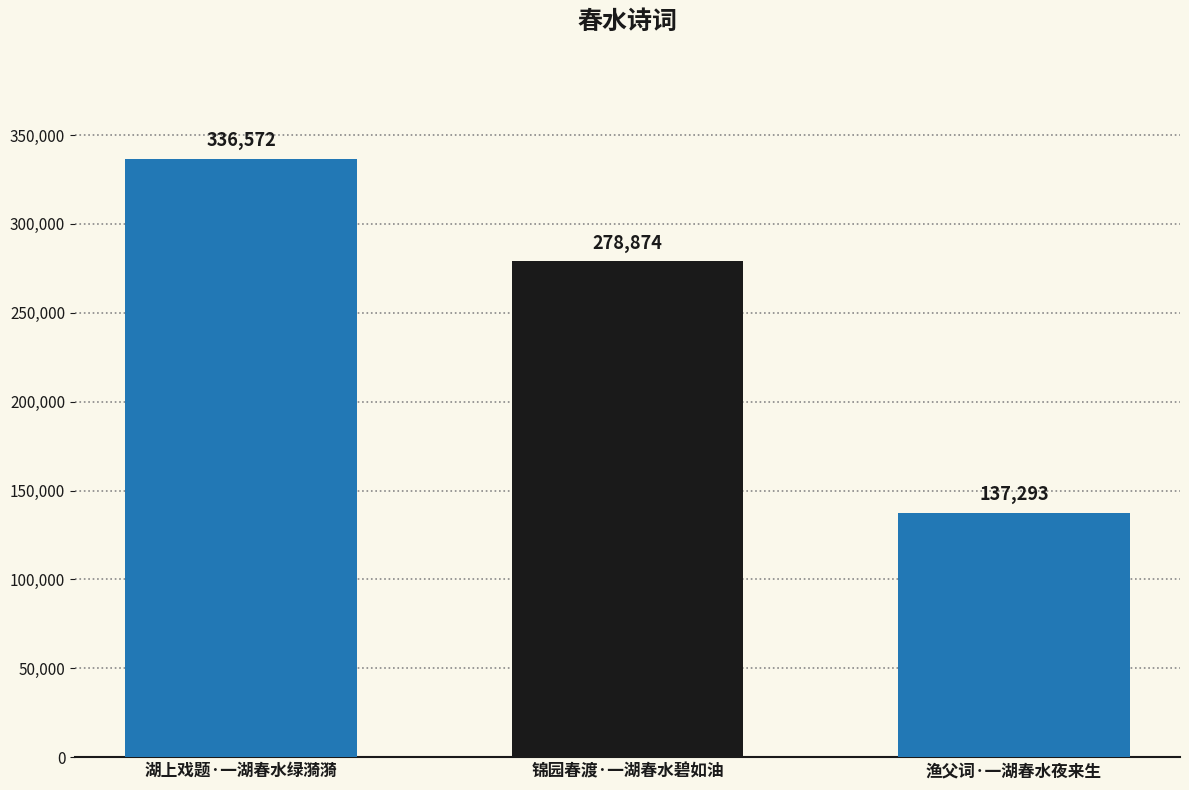

Count the number of categories in the chart.

3